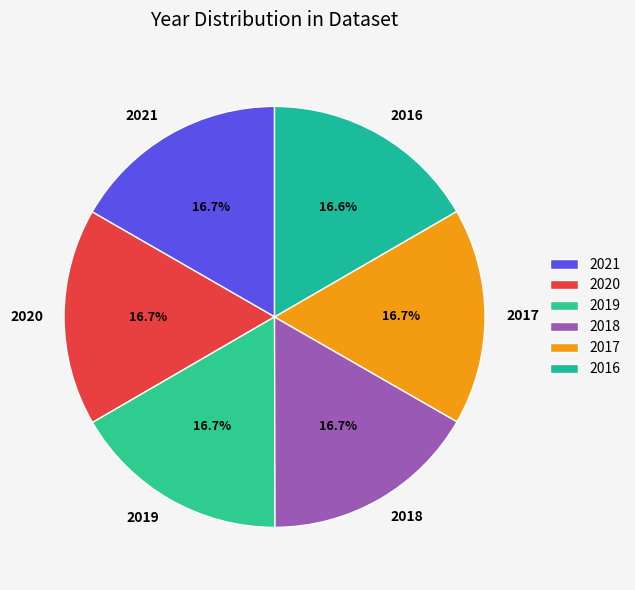

Is it true that 2019 is 10% of the pie?

False